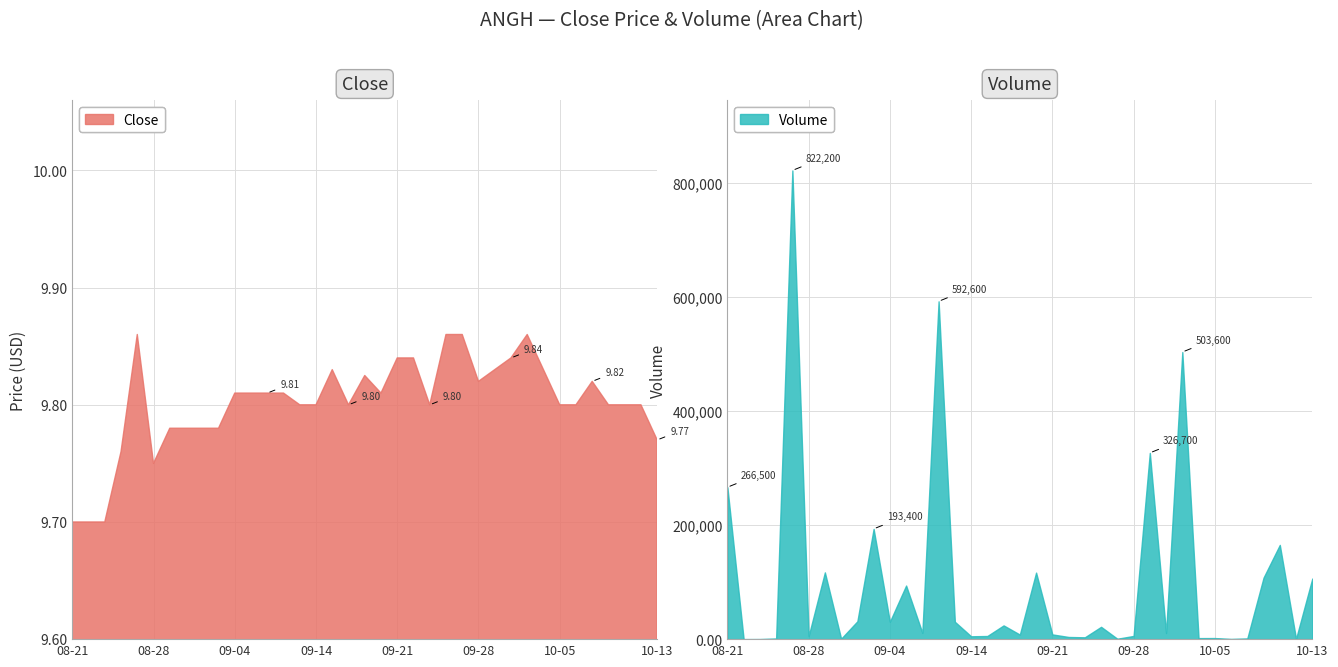

What is the maximum value for Volume?

822200